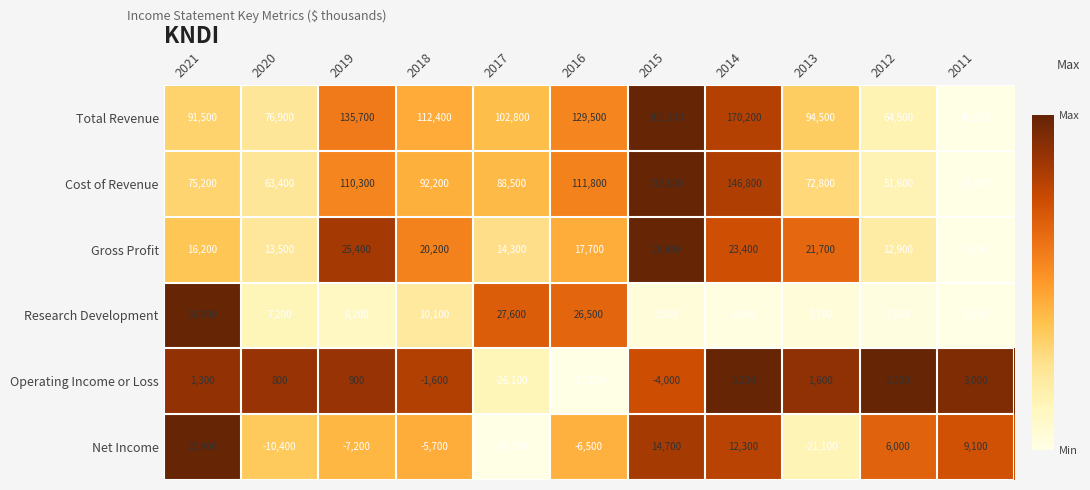

At which label is Gross Profit closest to 18800?

2016